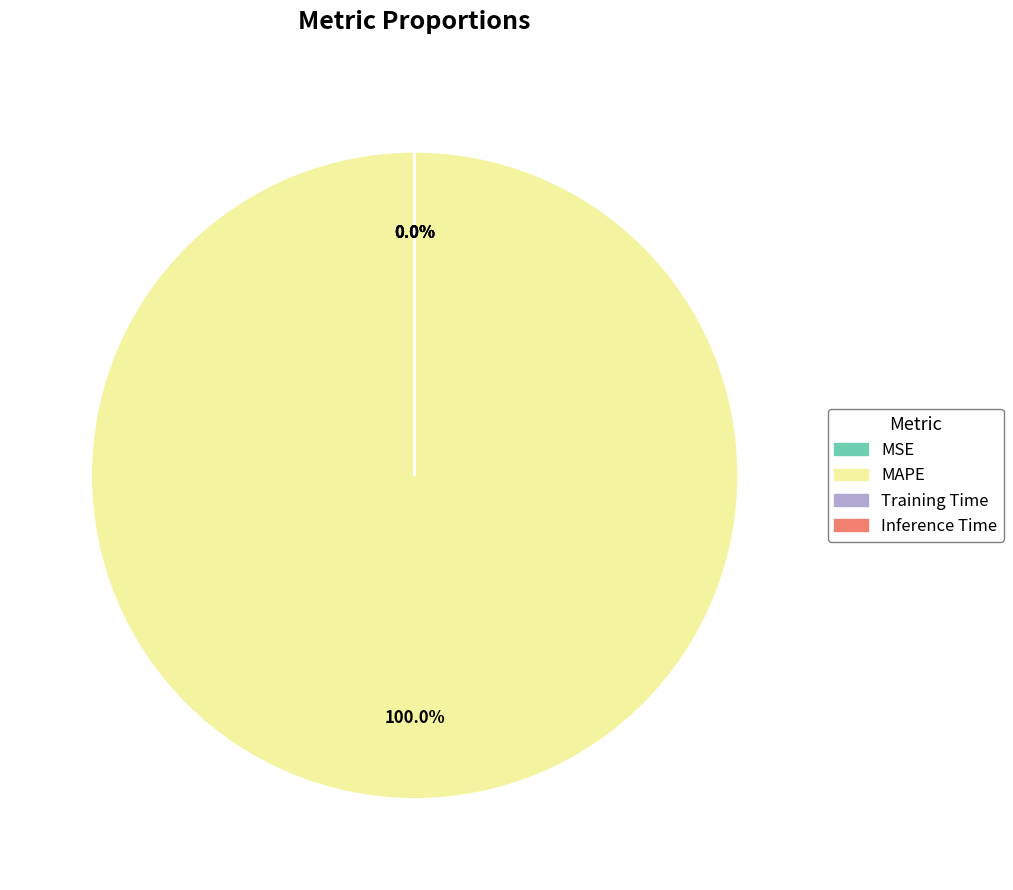

Which category has the biggest portion of the pie?

MAPE